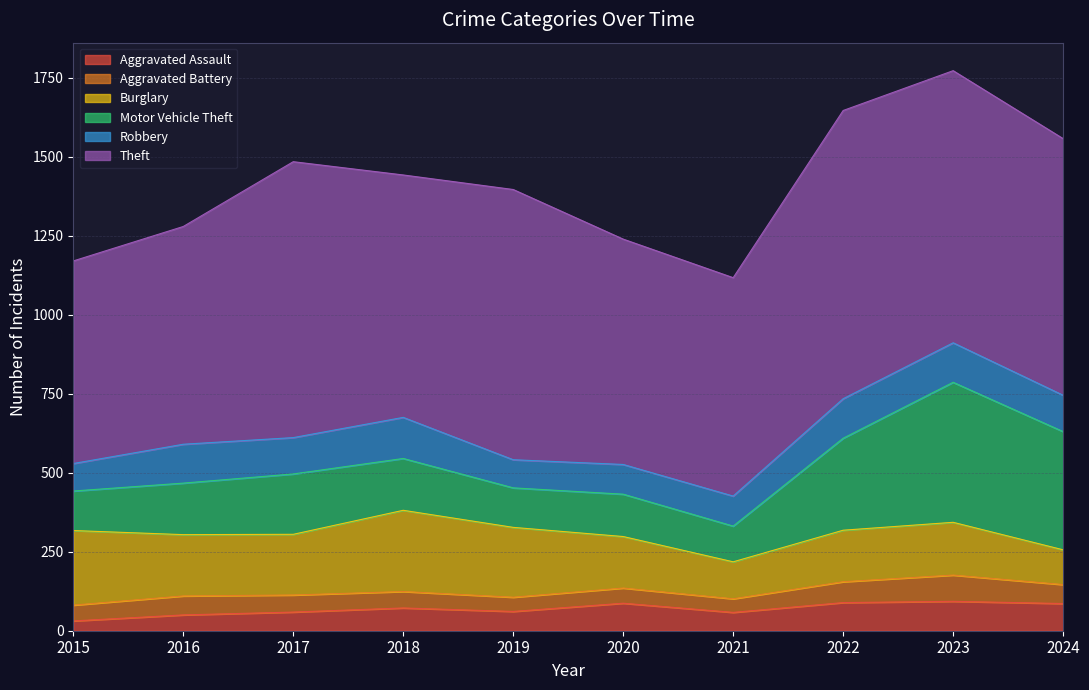

What is the difference between the maximum and second lowest values in the Burglary series?

140